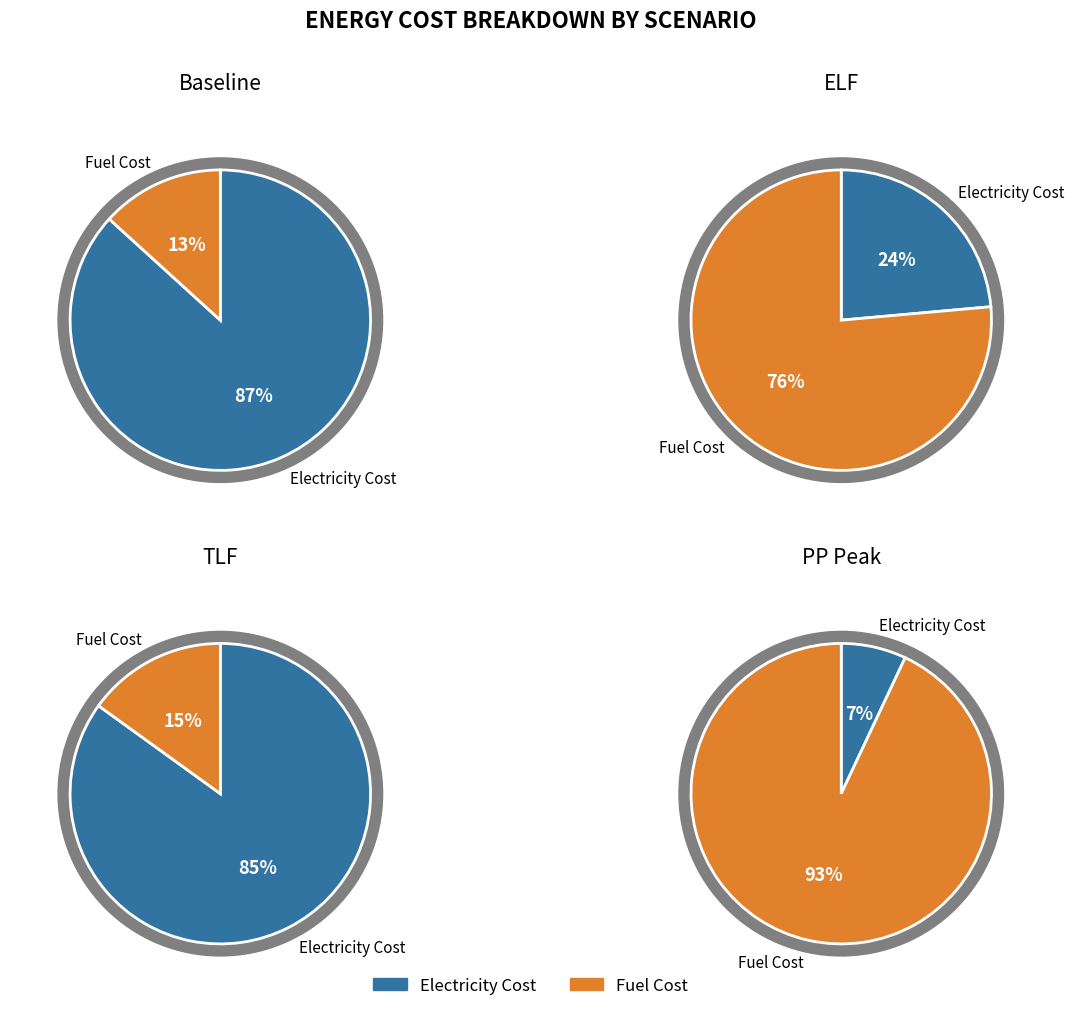

To the nearest percent, what portion does Fuel Cost represent?

93%